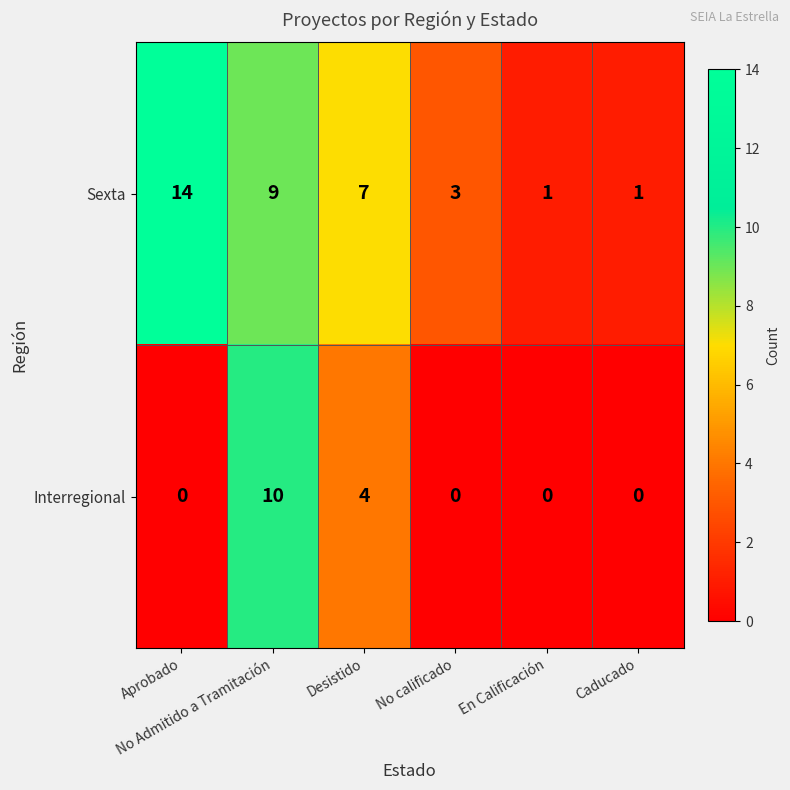

List the series in order of their overall mean, highest first.

Sexta, Interregional